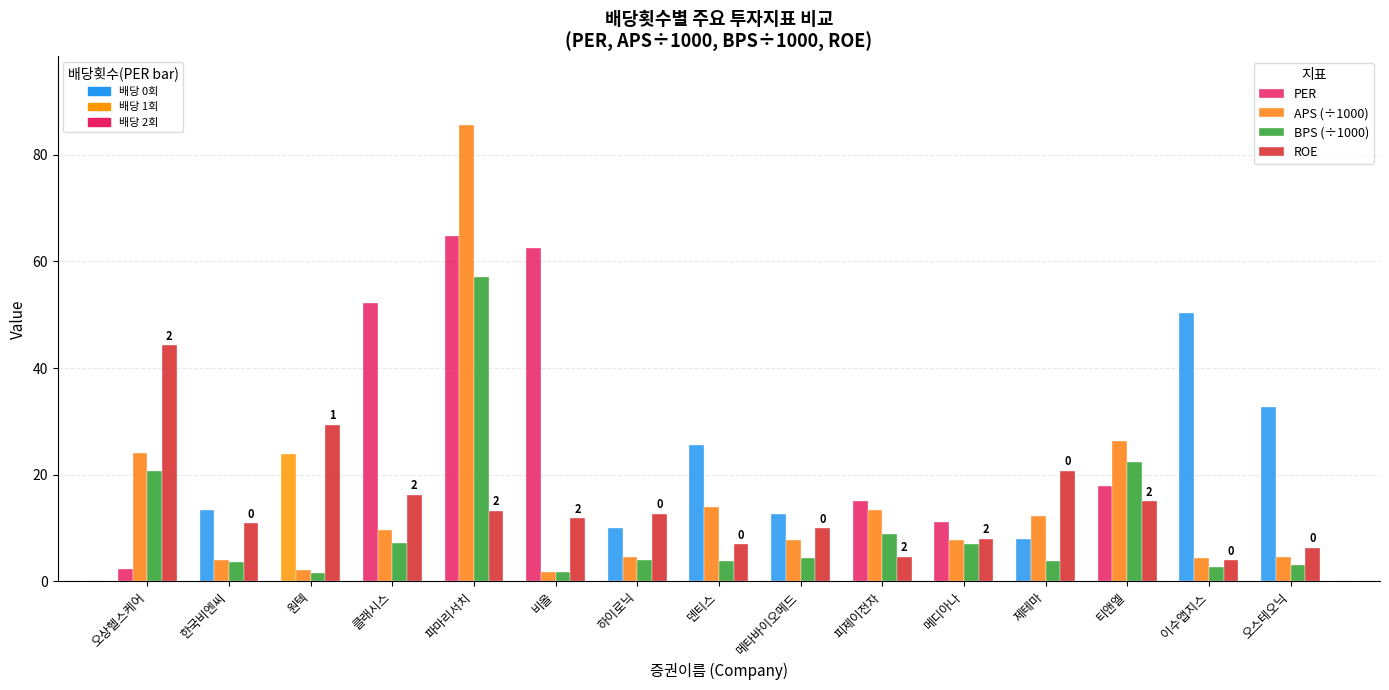

At which category is the sum across all series the highest?

파마리서치